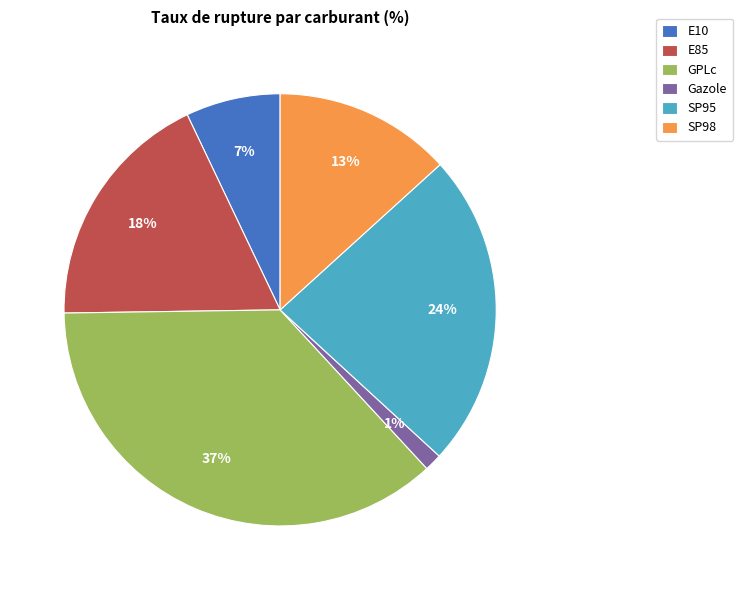

The SP98 slice represents 13% of the pie. True or false?

True